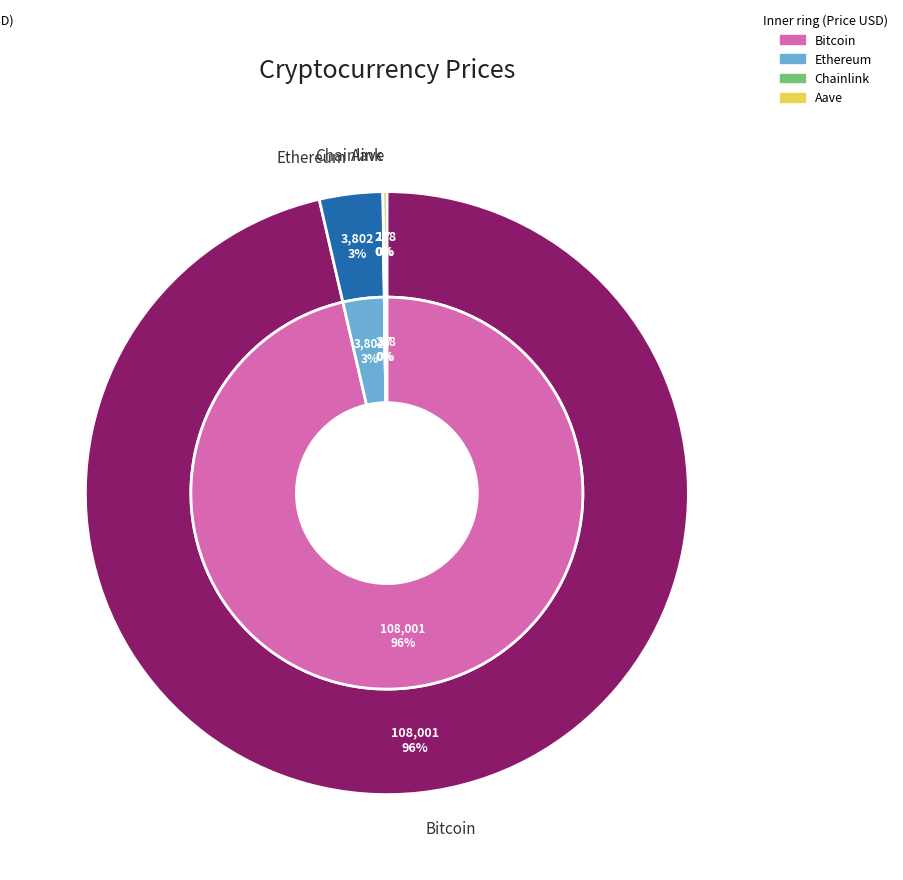

What percentage is NOT represented by Chainlink?

100.0%